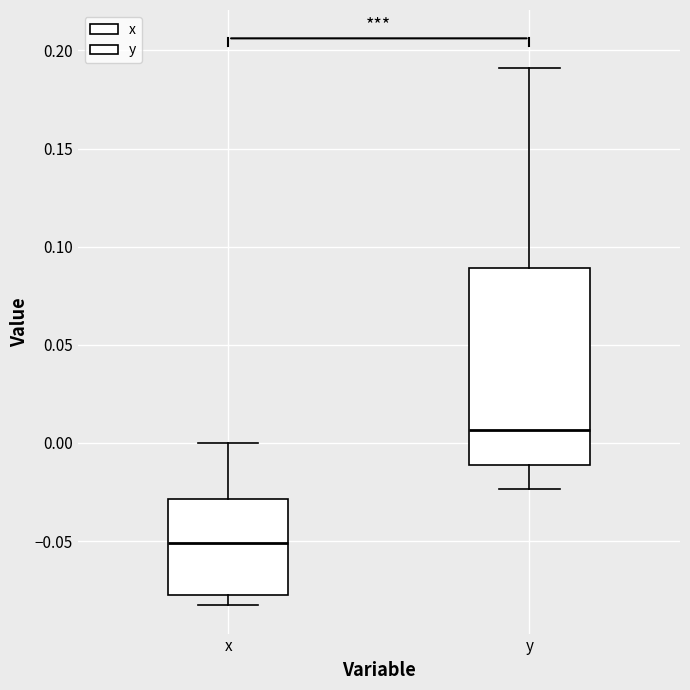

Which box's median line is the lowest?

x